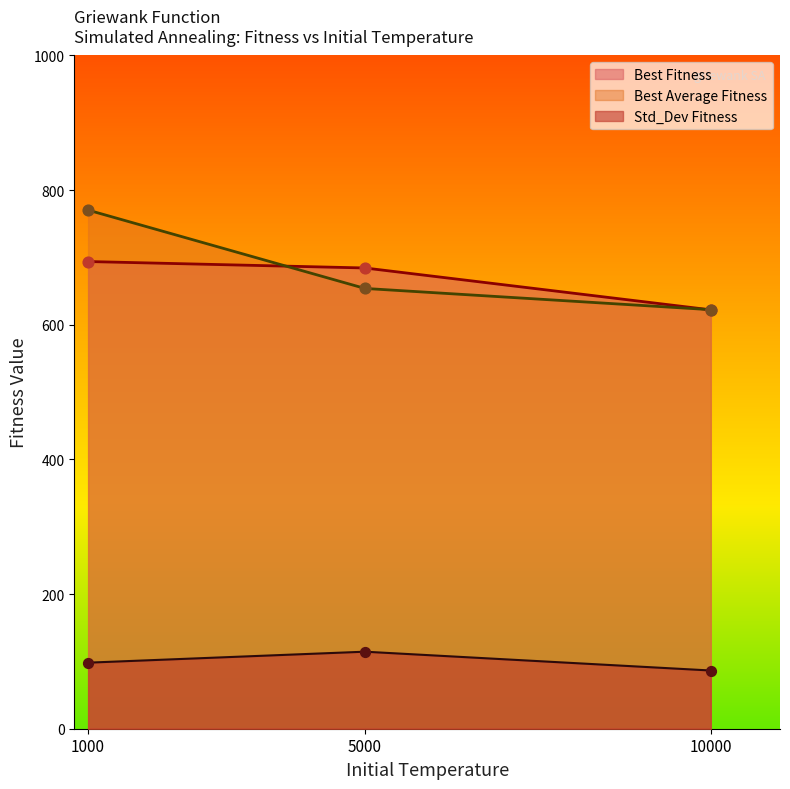

What are all the series names shown in the legend?

Best Fitness, Best Average Fitness, Std_Dev Fitness